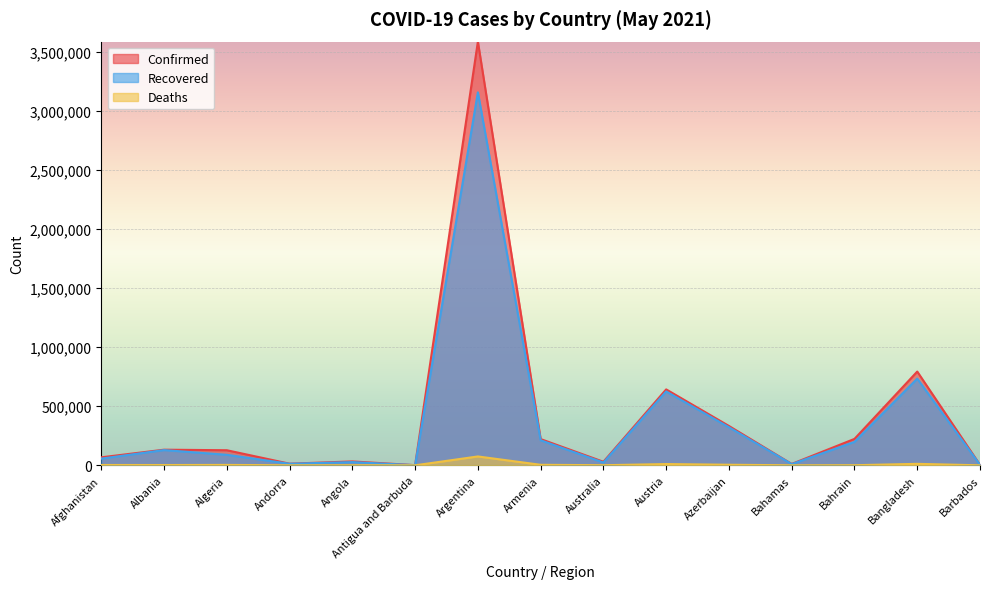

Where is Deaths nearest to the value 37549?

Bangladesh